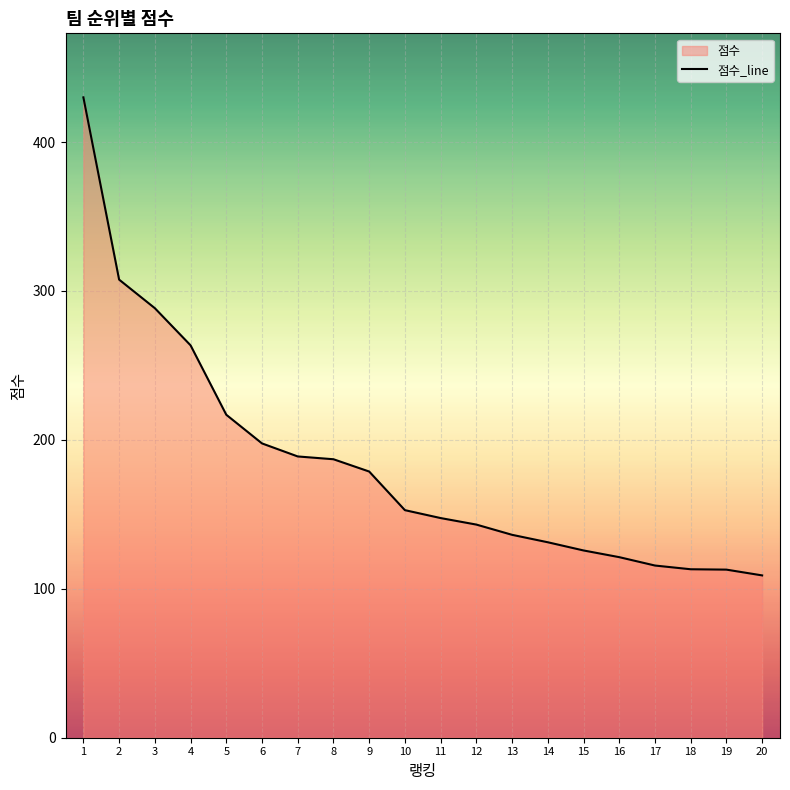

What is the value of the 18th point from the left?

113.1